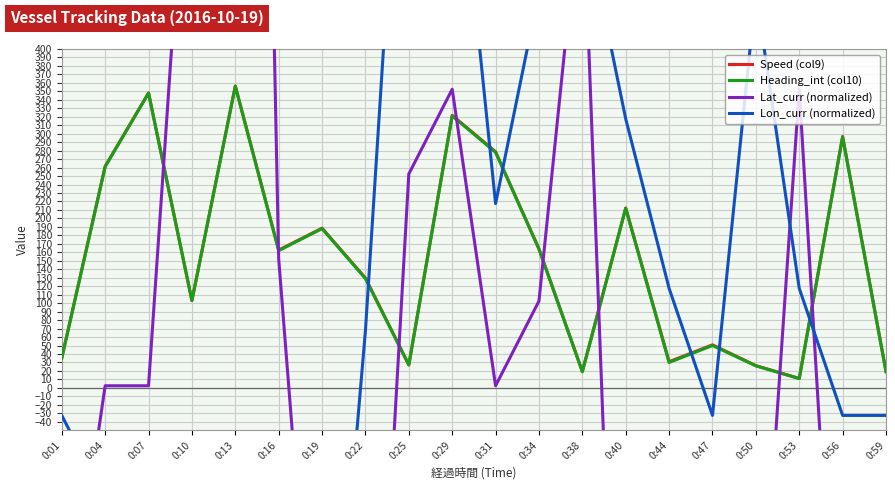

How many values in the Lat_curr (normalized) series are below 2?

9